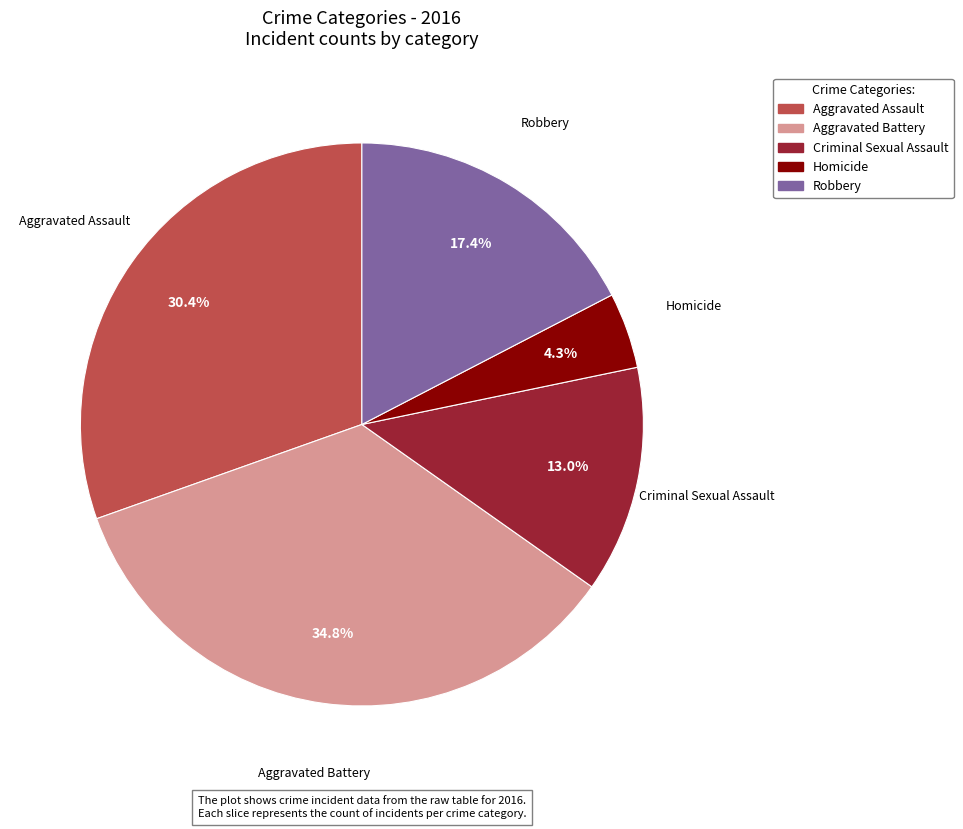

The Aggravated Assault slice represents 30% of the pie. True or false?

True